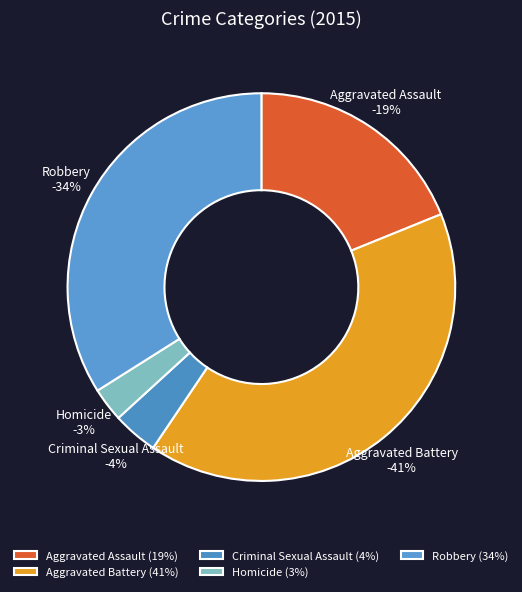

Which slice is the smallest?

Homicide